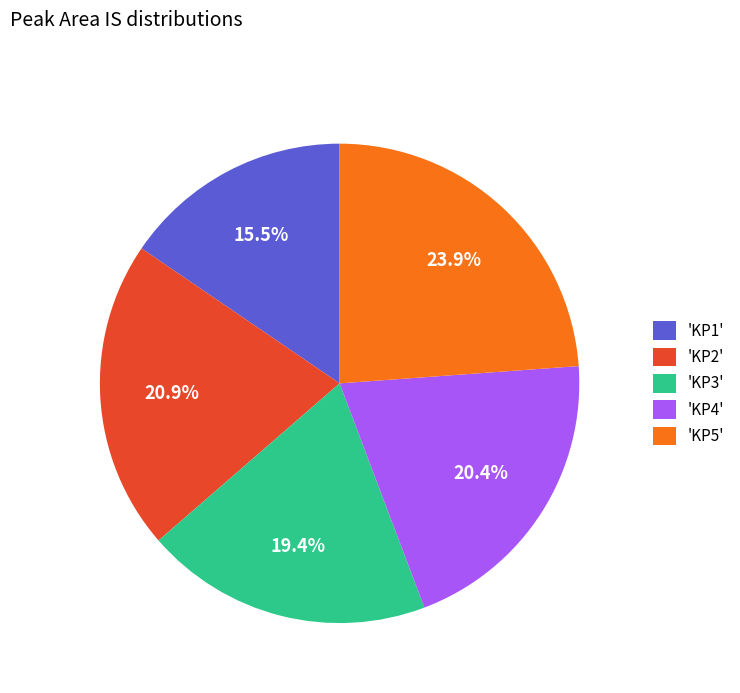

Does any single category account for the majority?

No